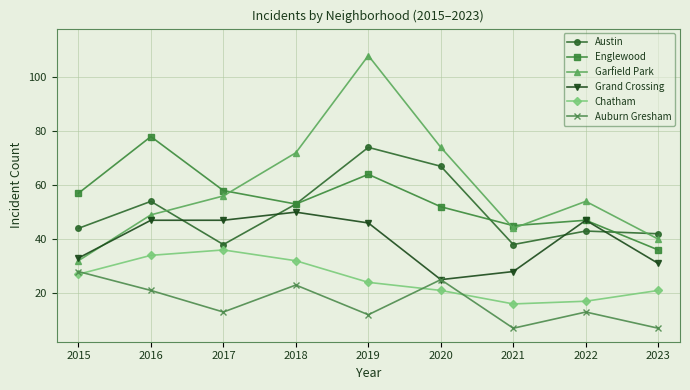

What is the maximum value for Chatham?

36